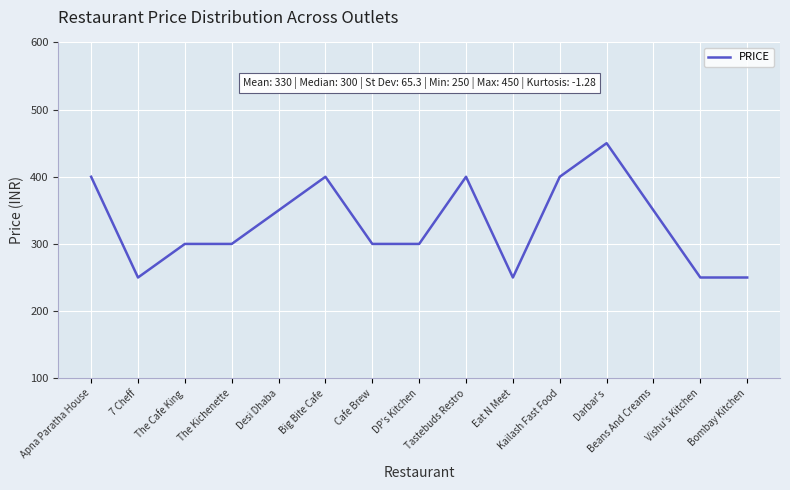

What is the smallest value displayed?

250